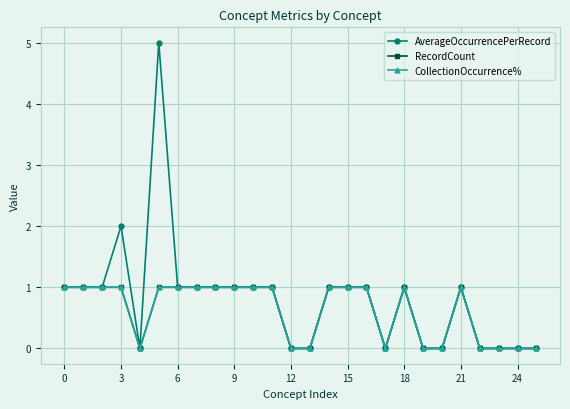

How many CollectionOccurrence% values are between 0 and 1?

26